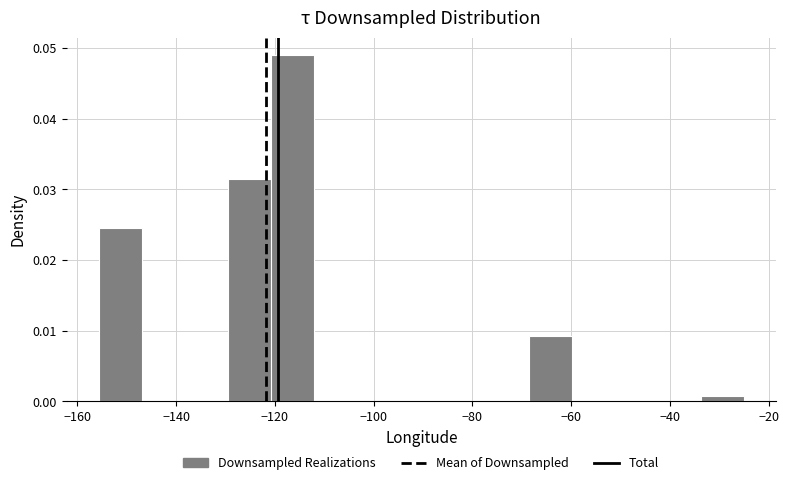

Reading left to right, transcribe this chart: for each bar, give the range it covers on the x-axis and its height. Neither the bar edges nor the heights are printed on the chart, so give them approximately, as read against the axes.

-156 to -146: 0.025
-146 to -138: 0
-138 to -130: 0
-130 to -120: 0.031
-120 to -112: 0.049
-112 to -104: 0
-104 to -94: 0
-94 to -86: 0
-86 to -78: 0
-78 to -68: 0
-68 to -60: 0.009
-60 to -52: 0
-52 to -42: 0
-42 to -34: 0
-34 to -26: under 0.001